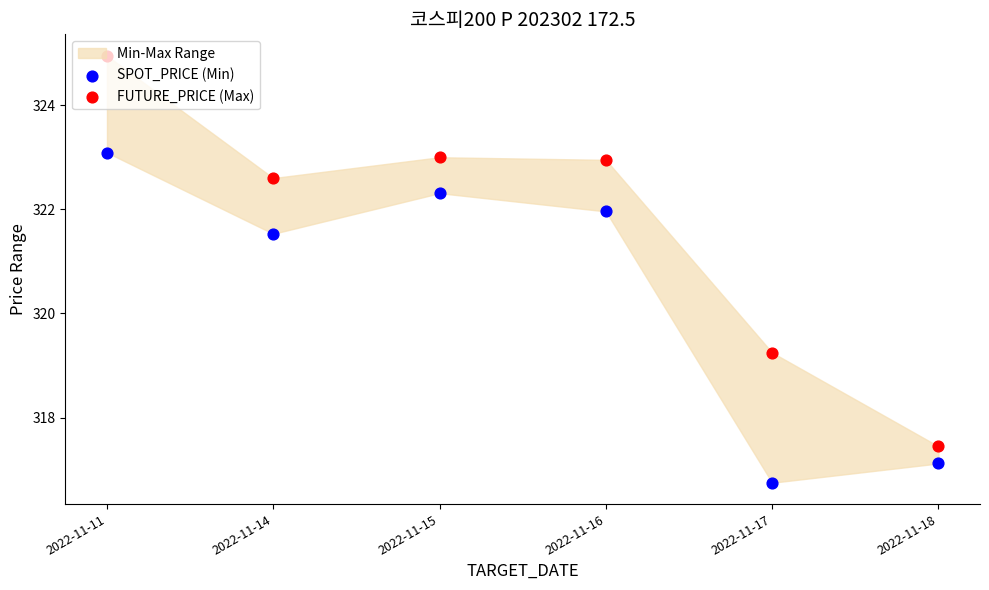

At which category is the sum across all series the highest?

2022-11-11